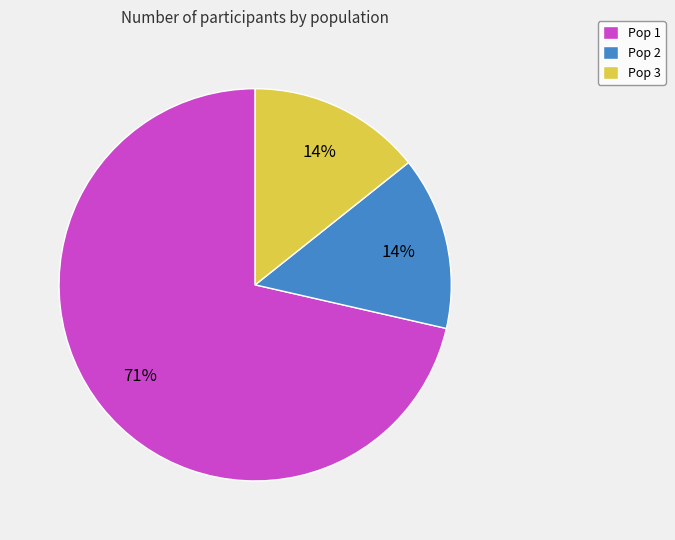

To the nearest percent, what portion does Pop 3 represent?

14%